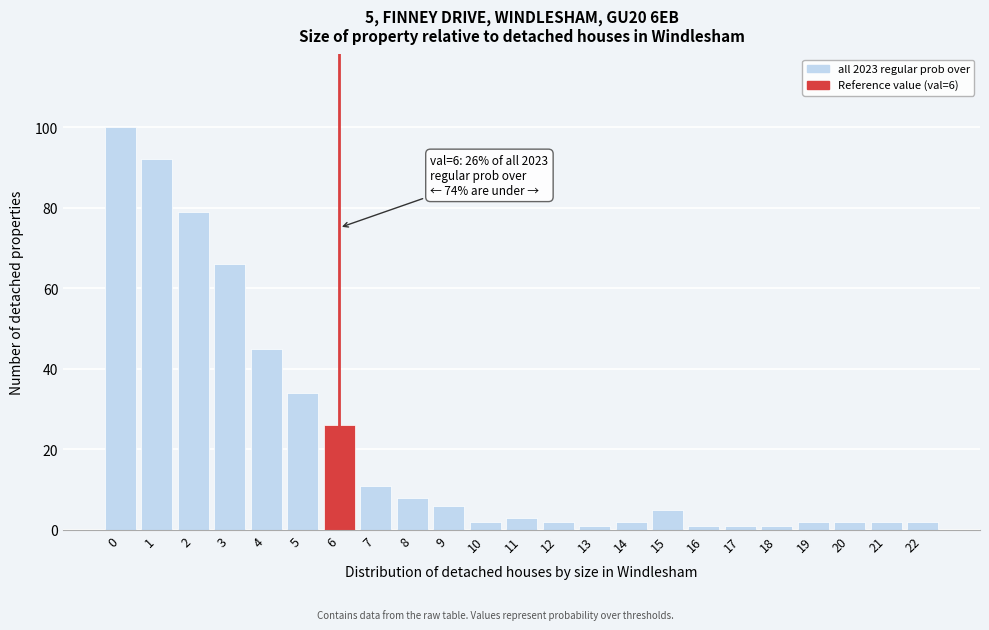

Reading left to right, list all the values displayed in this chart.

100	92	79	66	45	34	26	11	8	6	2	3	2	1	2	5	1	1	1	2	2	2	2